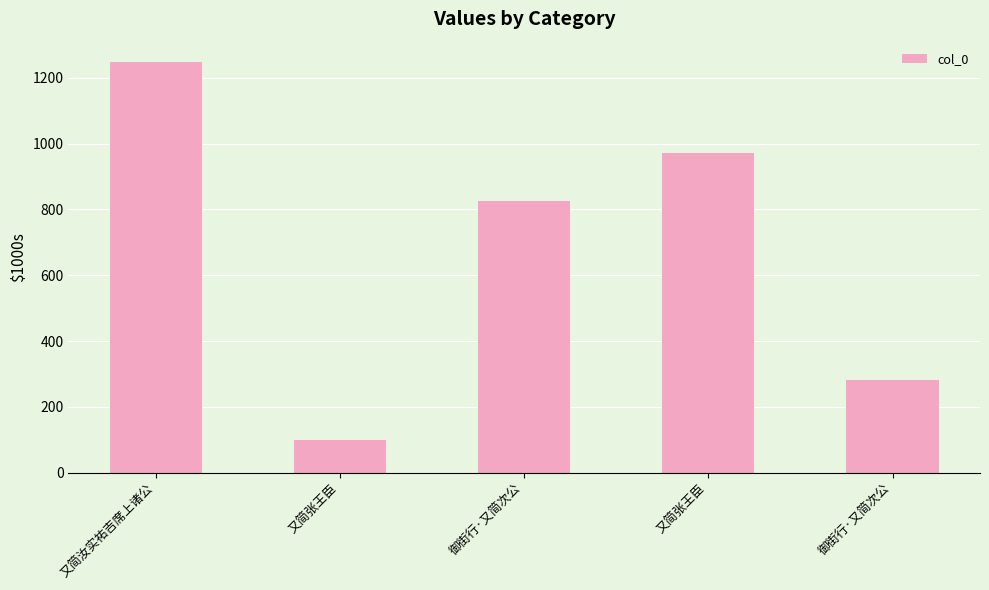

List the labels in order of value, smallest first.

又简张王臣, 御街行·又简次公, 御街行·又简次公, 又简张王臣, 又简汝实祐吉席上诸公